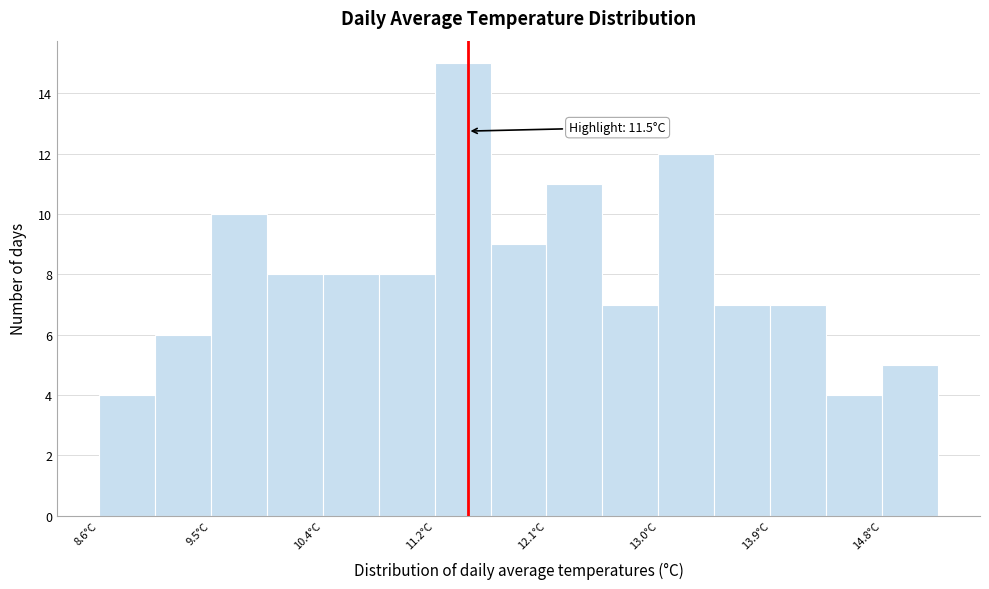

Over which range of the x-axis is the bar tallest?

11.24 to 11.68